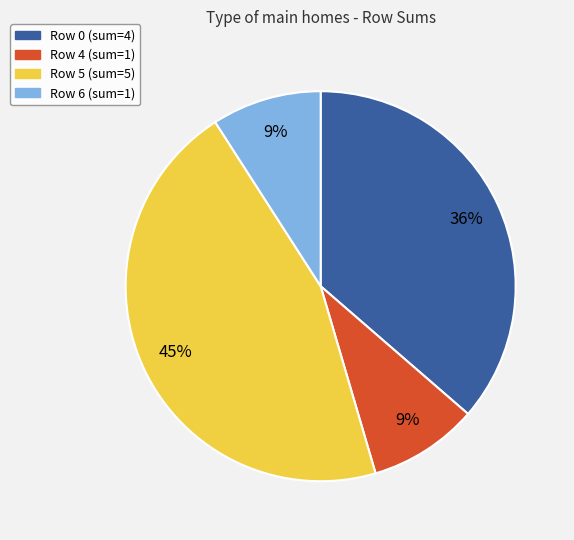

To the nearest percent, what is the difference between the largest and smallest slice percentages?

36%